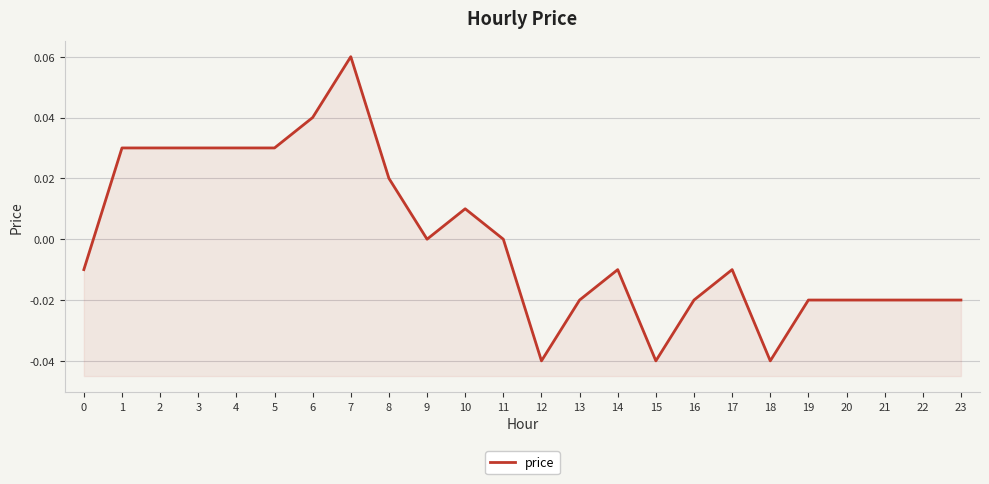

What is the difference between the maximum and second lowest values?

0.1